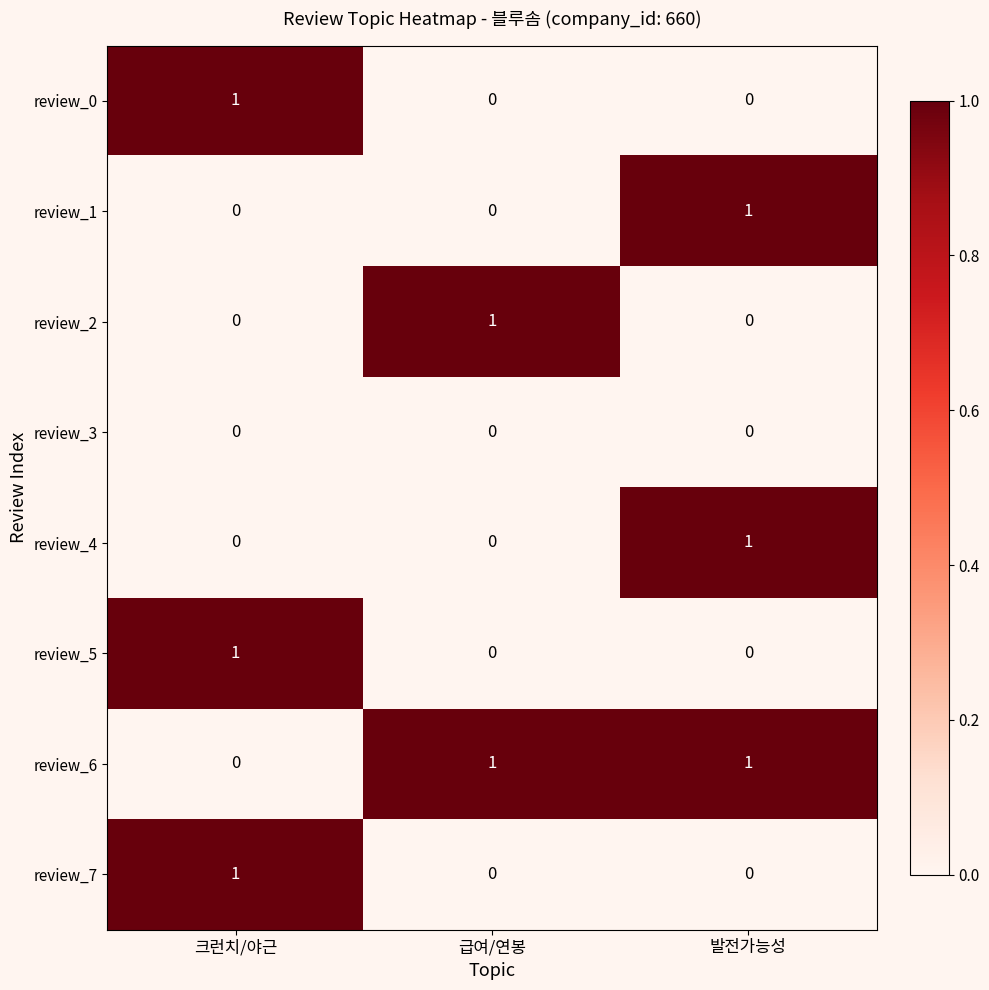

What is the total value across all series at 급여/연봉?

2